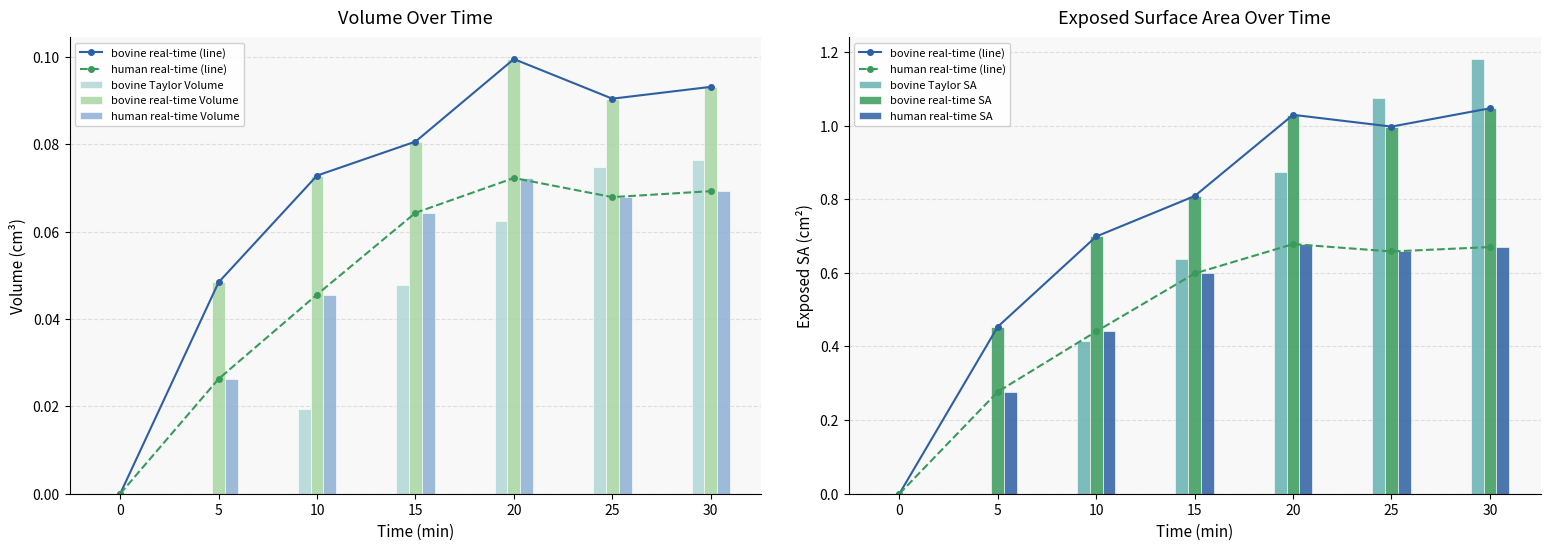

What is the maximum value for bovine real-time SA?

1.0